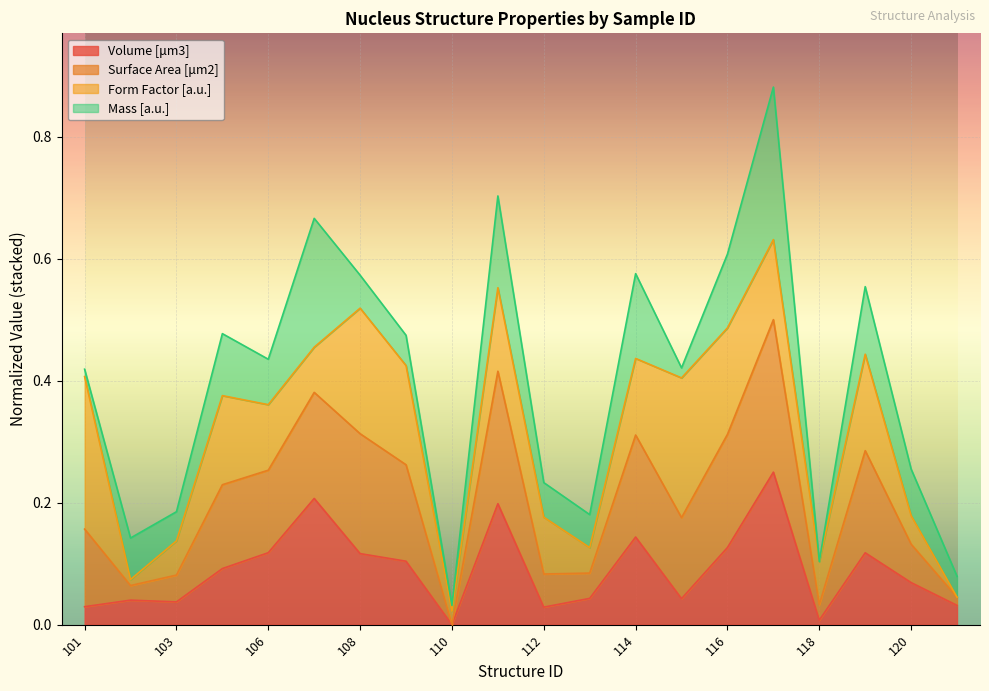

What is the difference between the maximum and second lowest values in the Volume [μm3] series?

0.2